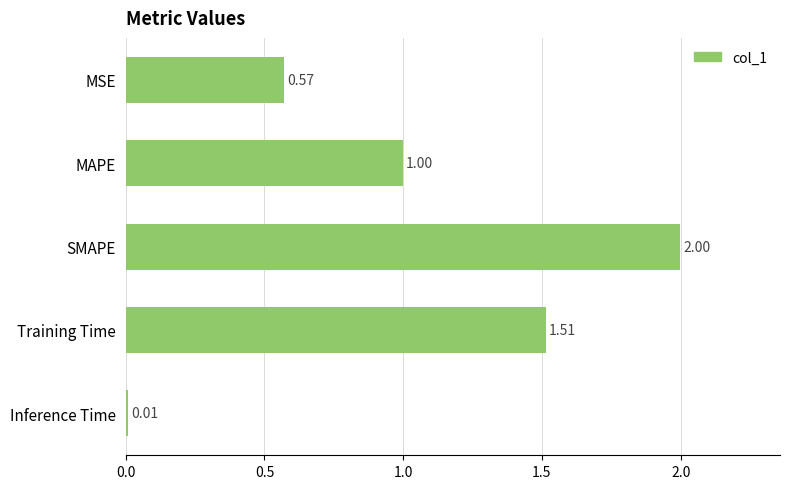

At which label is the value closest to 1?

MAPE